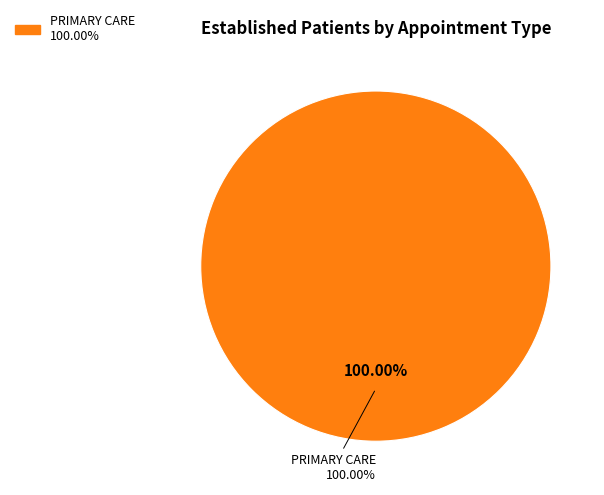

To the nearest percent, what is the combined percentage of MENTAL HEALTH INDIVIDUAL and PRIMARY CARE?

100%